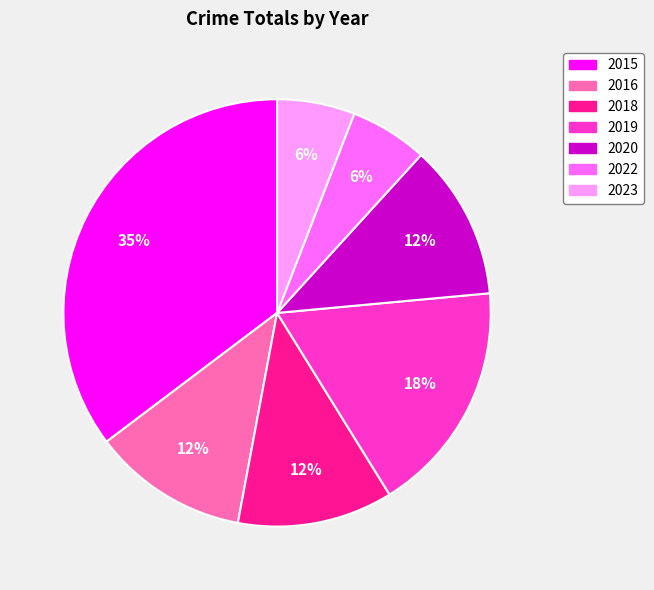

Approximately how many times larger is the value at 2023 compared to 2018?

0.5